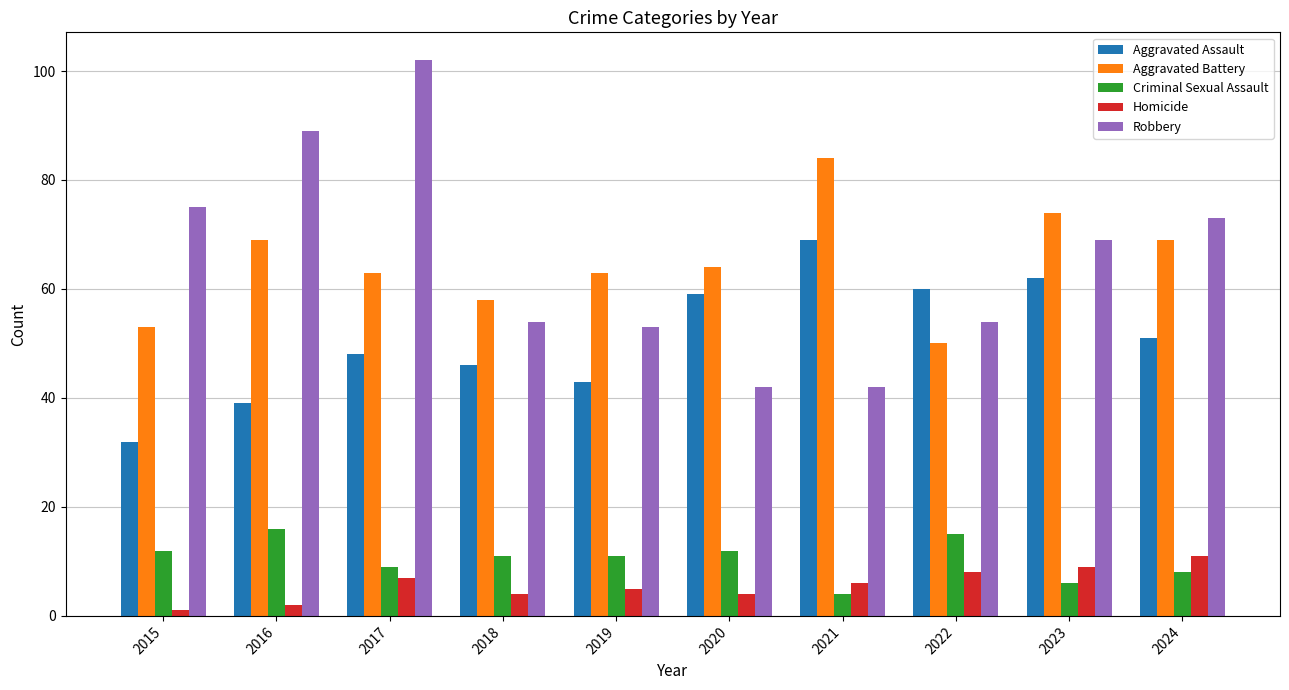

What is the highest value of the Robbery series?

102